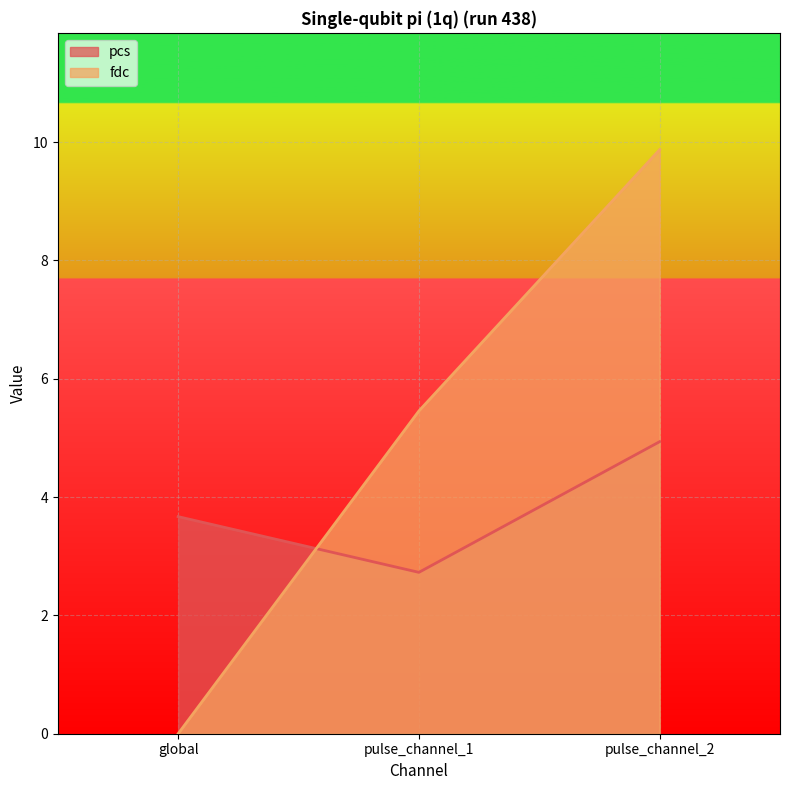

What are all the series names shown in the legend?

pcs, fdc